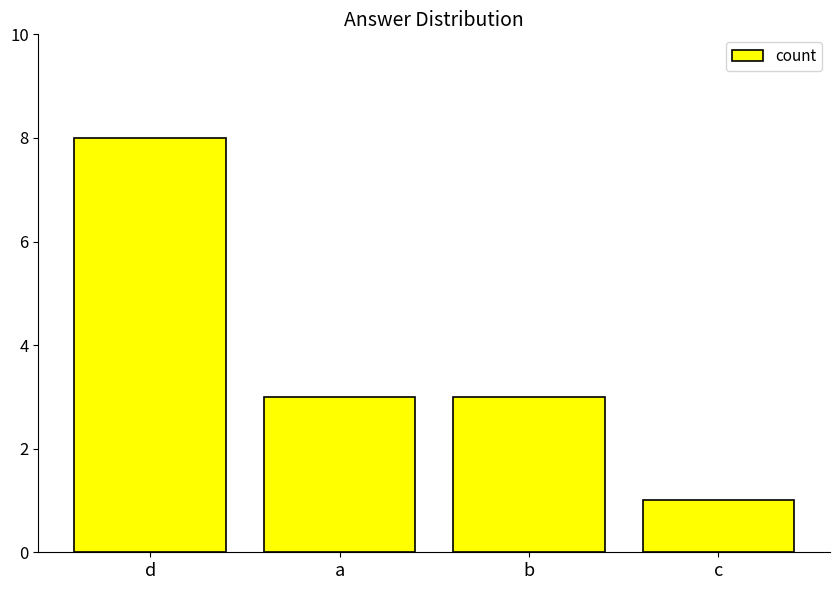

What position from the right is c?

1